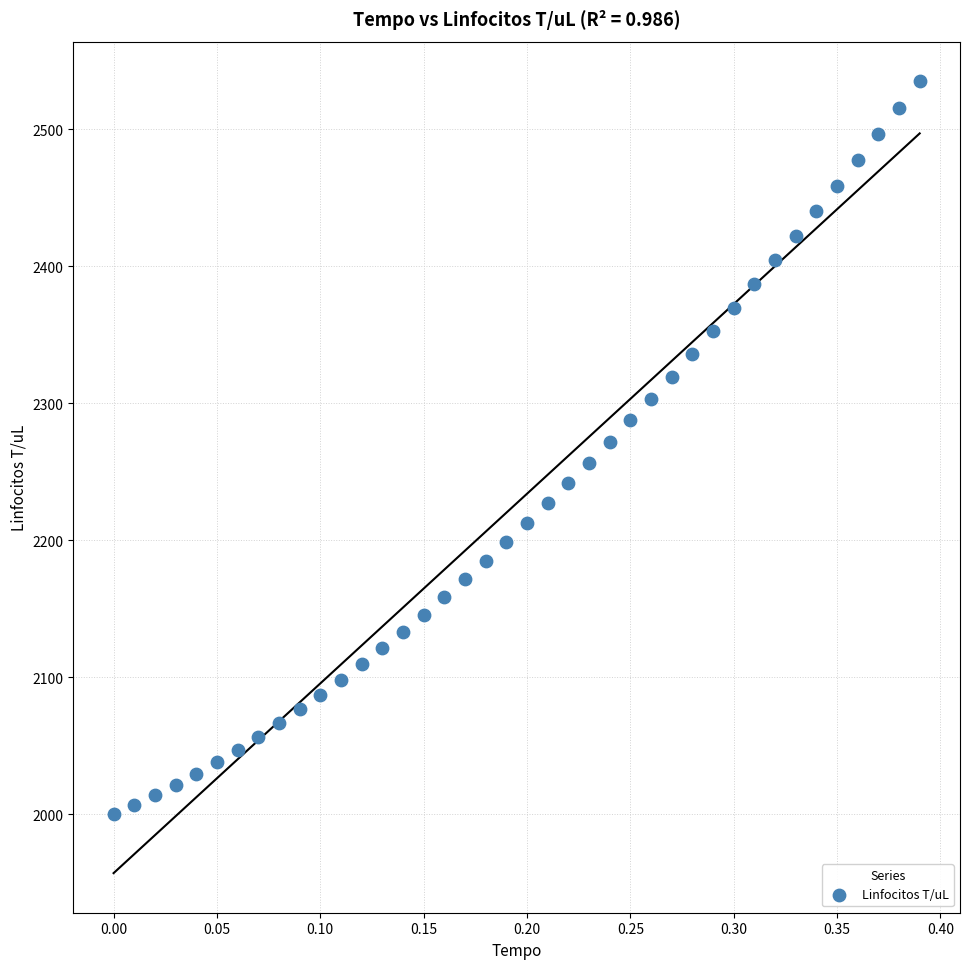

What is the range of Y values (max minus min)?

534.8